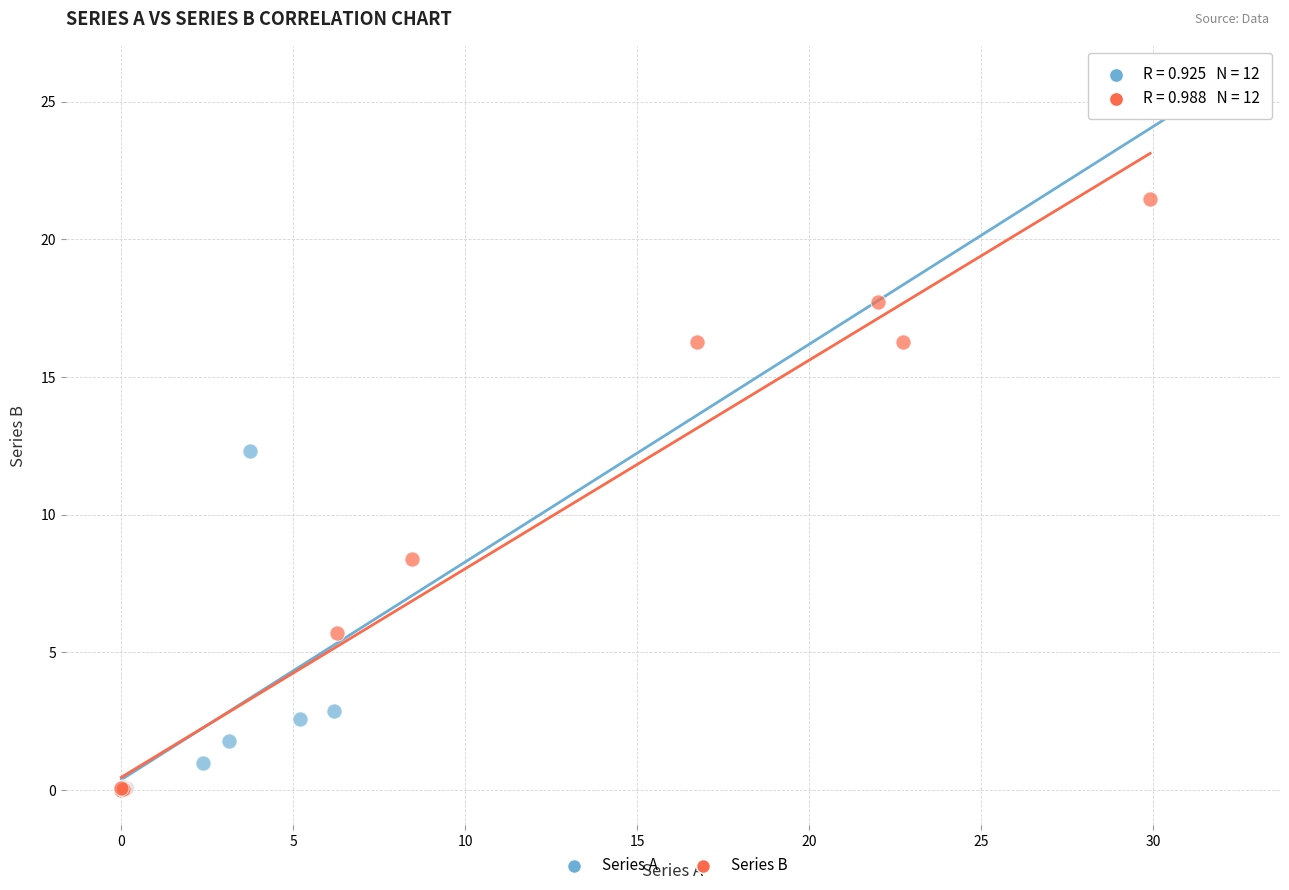

Which series has the largest Y range (max minus min)?

Series A